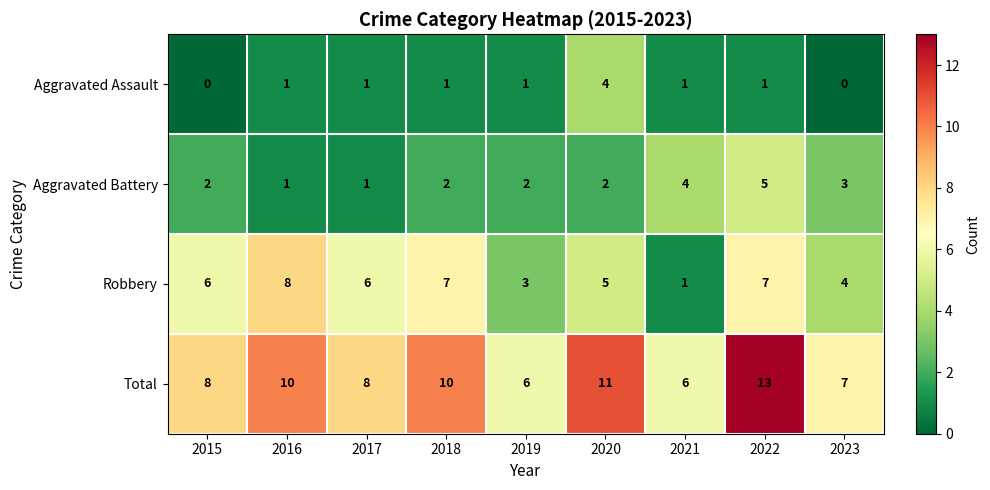

What is the difference between the Robbery values at 2016 and 2021?

7